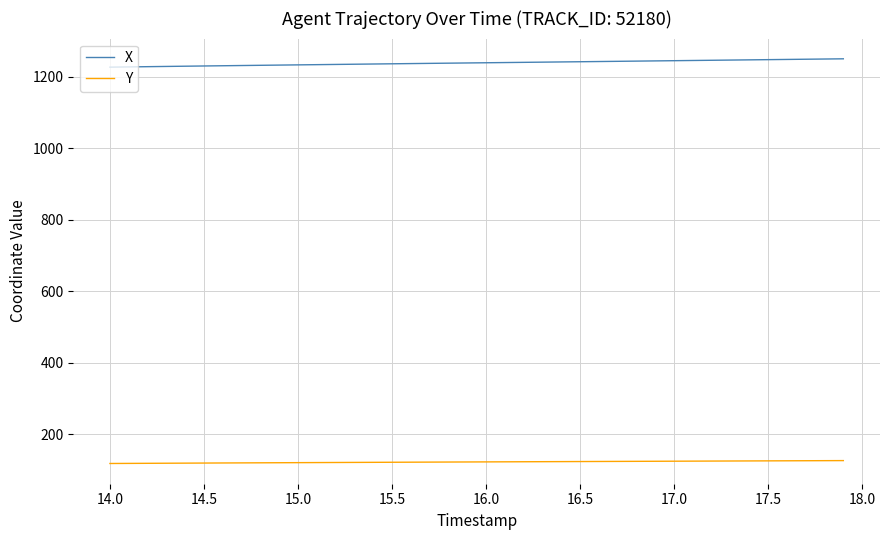

True or false: X and Y cross at least once.

False